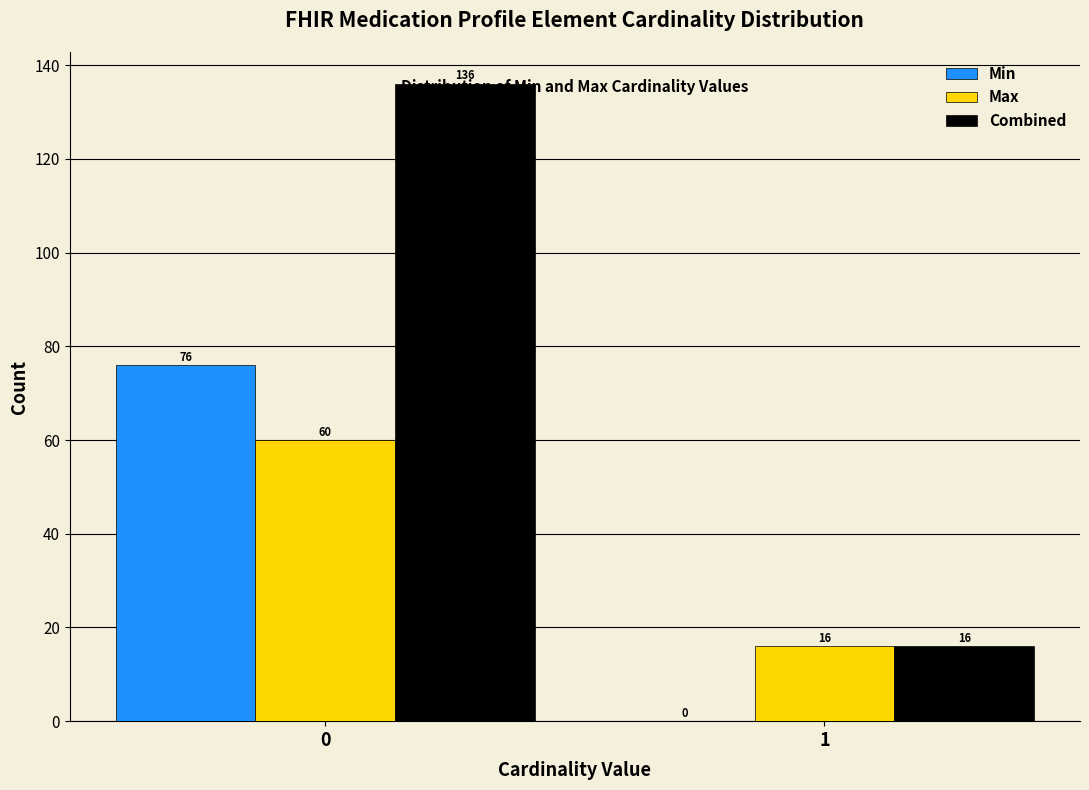

Reading left to right, extract all data points from this chart.

Min: 0=76	1=0
Max: 0=60	1=16
Combined: 0=136	1=16